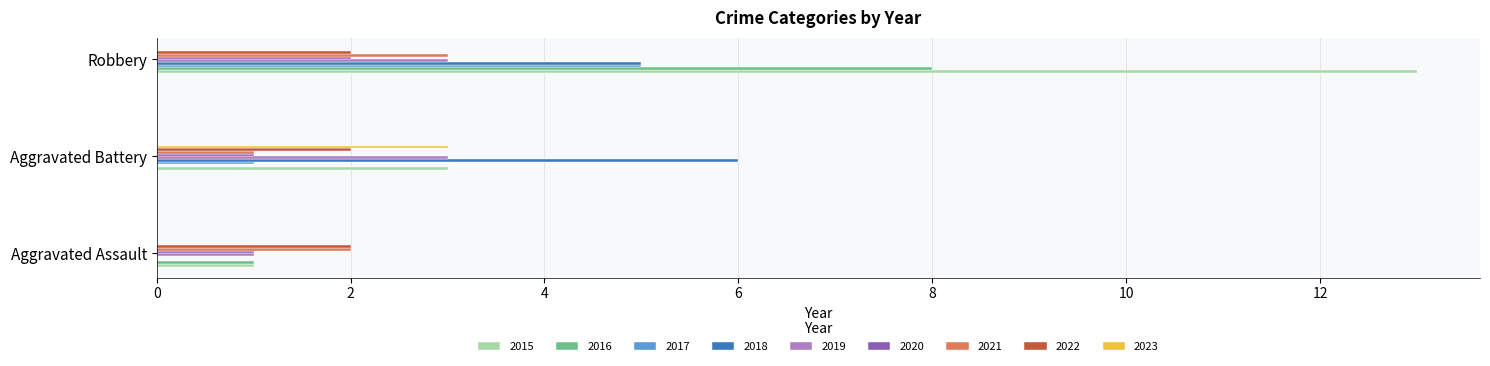

Is the value of 2022 at Robbery greater than the value of 2019 at Aggravated Battery?

No